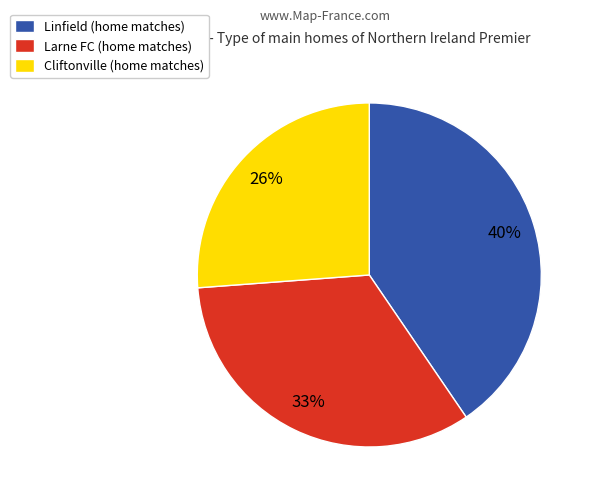

Rank the categories by value from highest to lowest.

Linfield (home matches), Larne FC (home matches), Cliftonville (home matches)